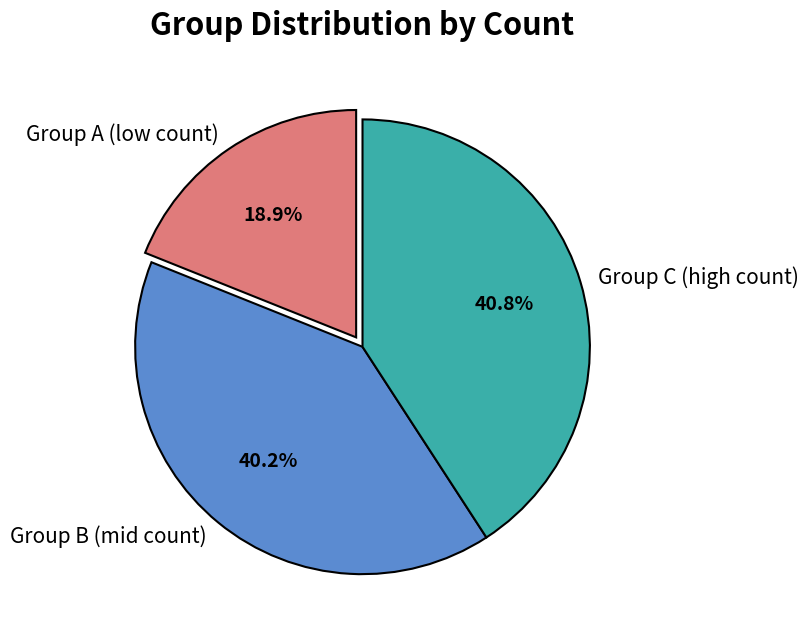

How many segments does this pie chart have?

3